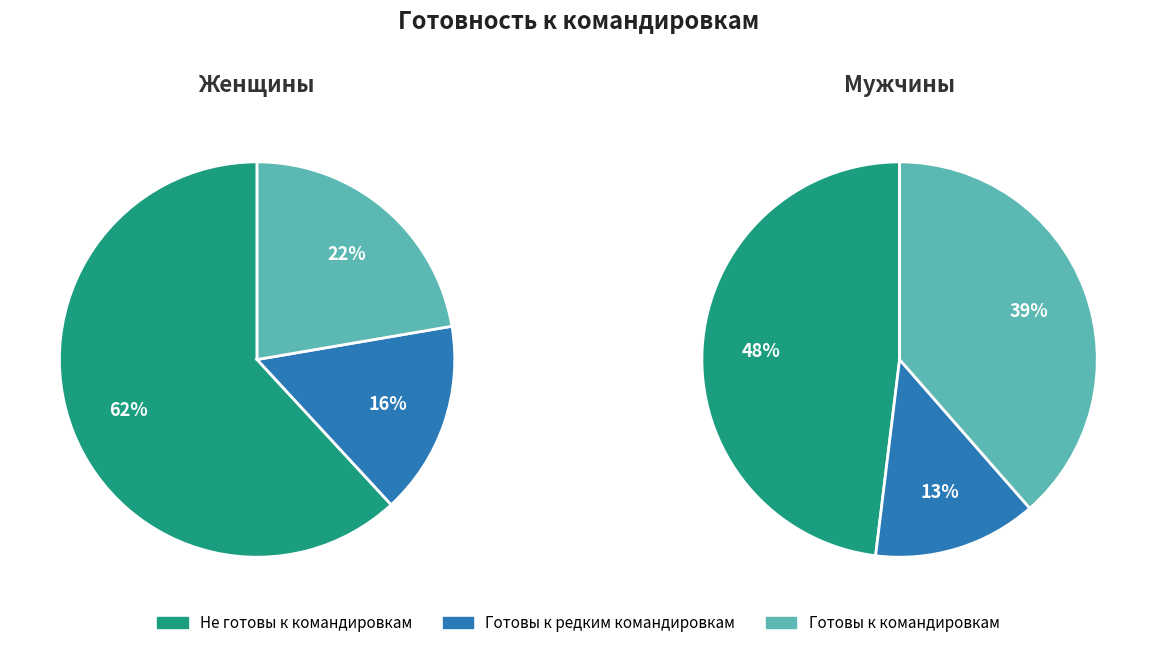

Is it true that 4 is 1% of the pie?

False